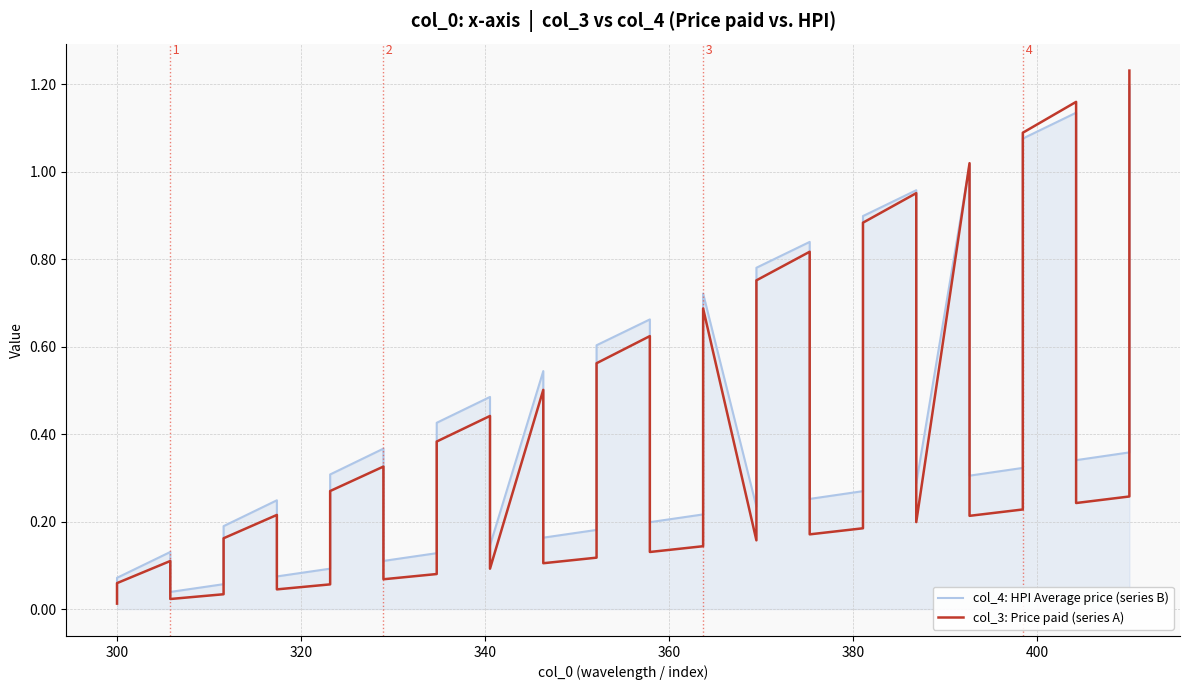

How many data points does each series have?

40